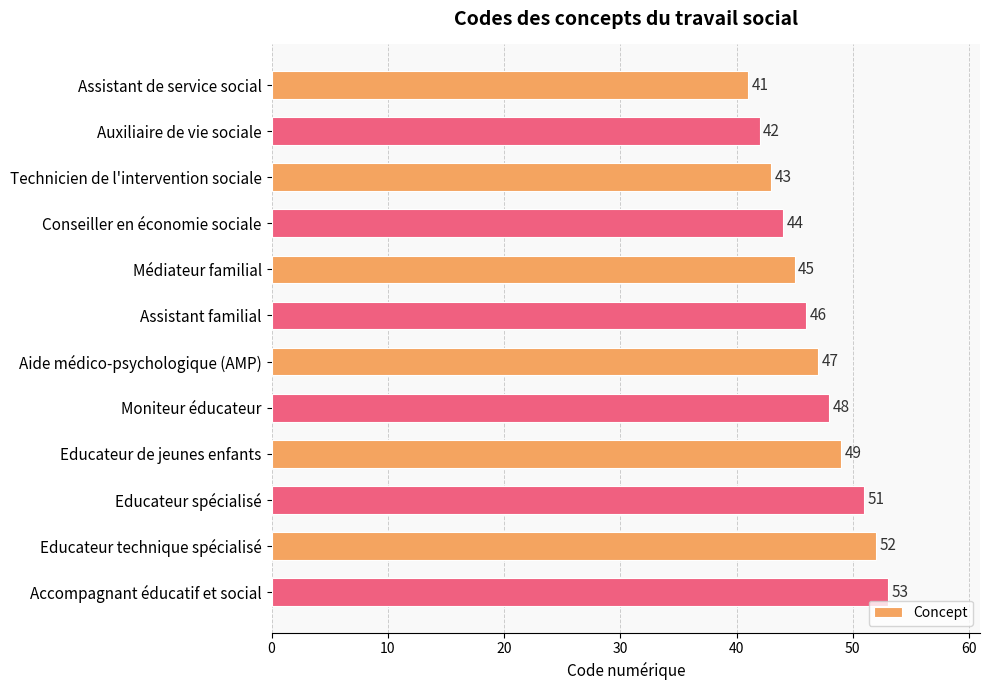

How many bars are there in total?

12